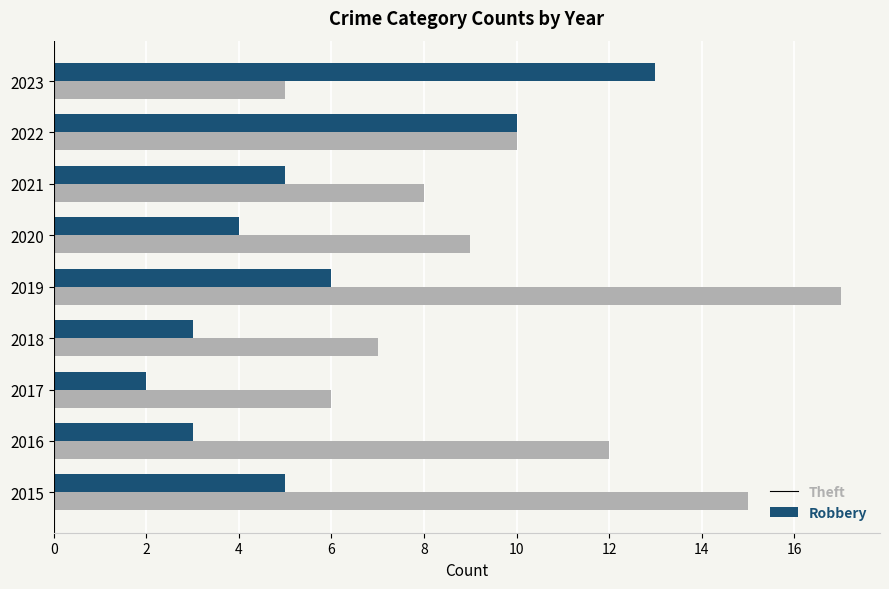

Read the Robbery value at 2023.

13